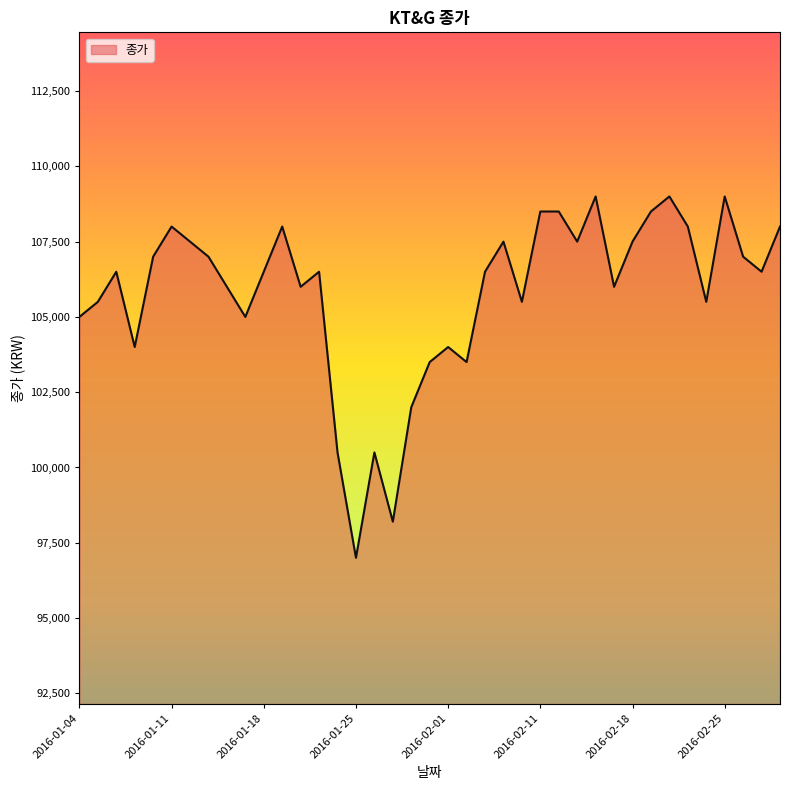

What is the maximum value shown in the chart?

109000